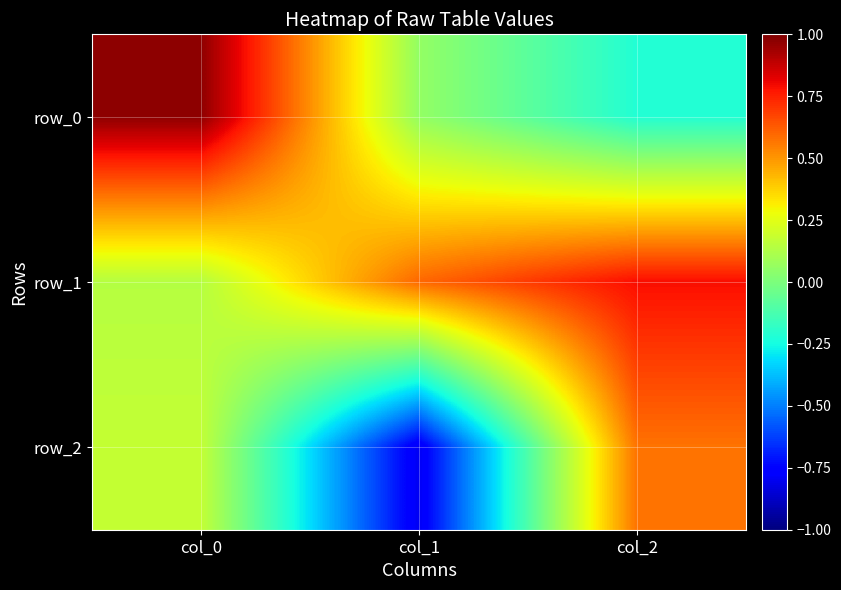

What is the minimum value for row_2?

-0.8